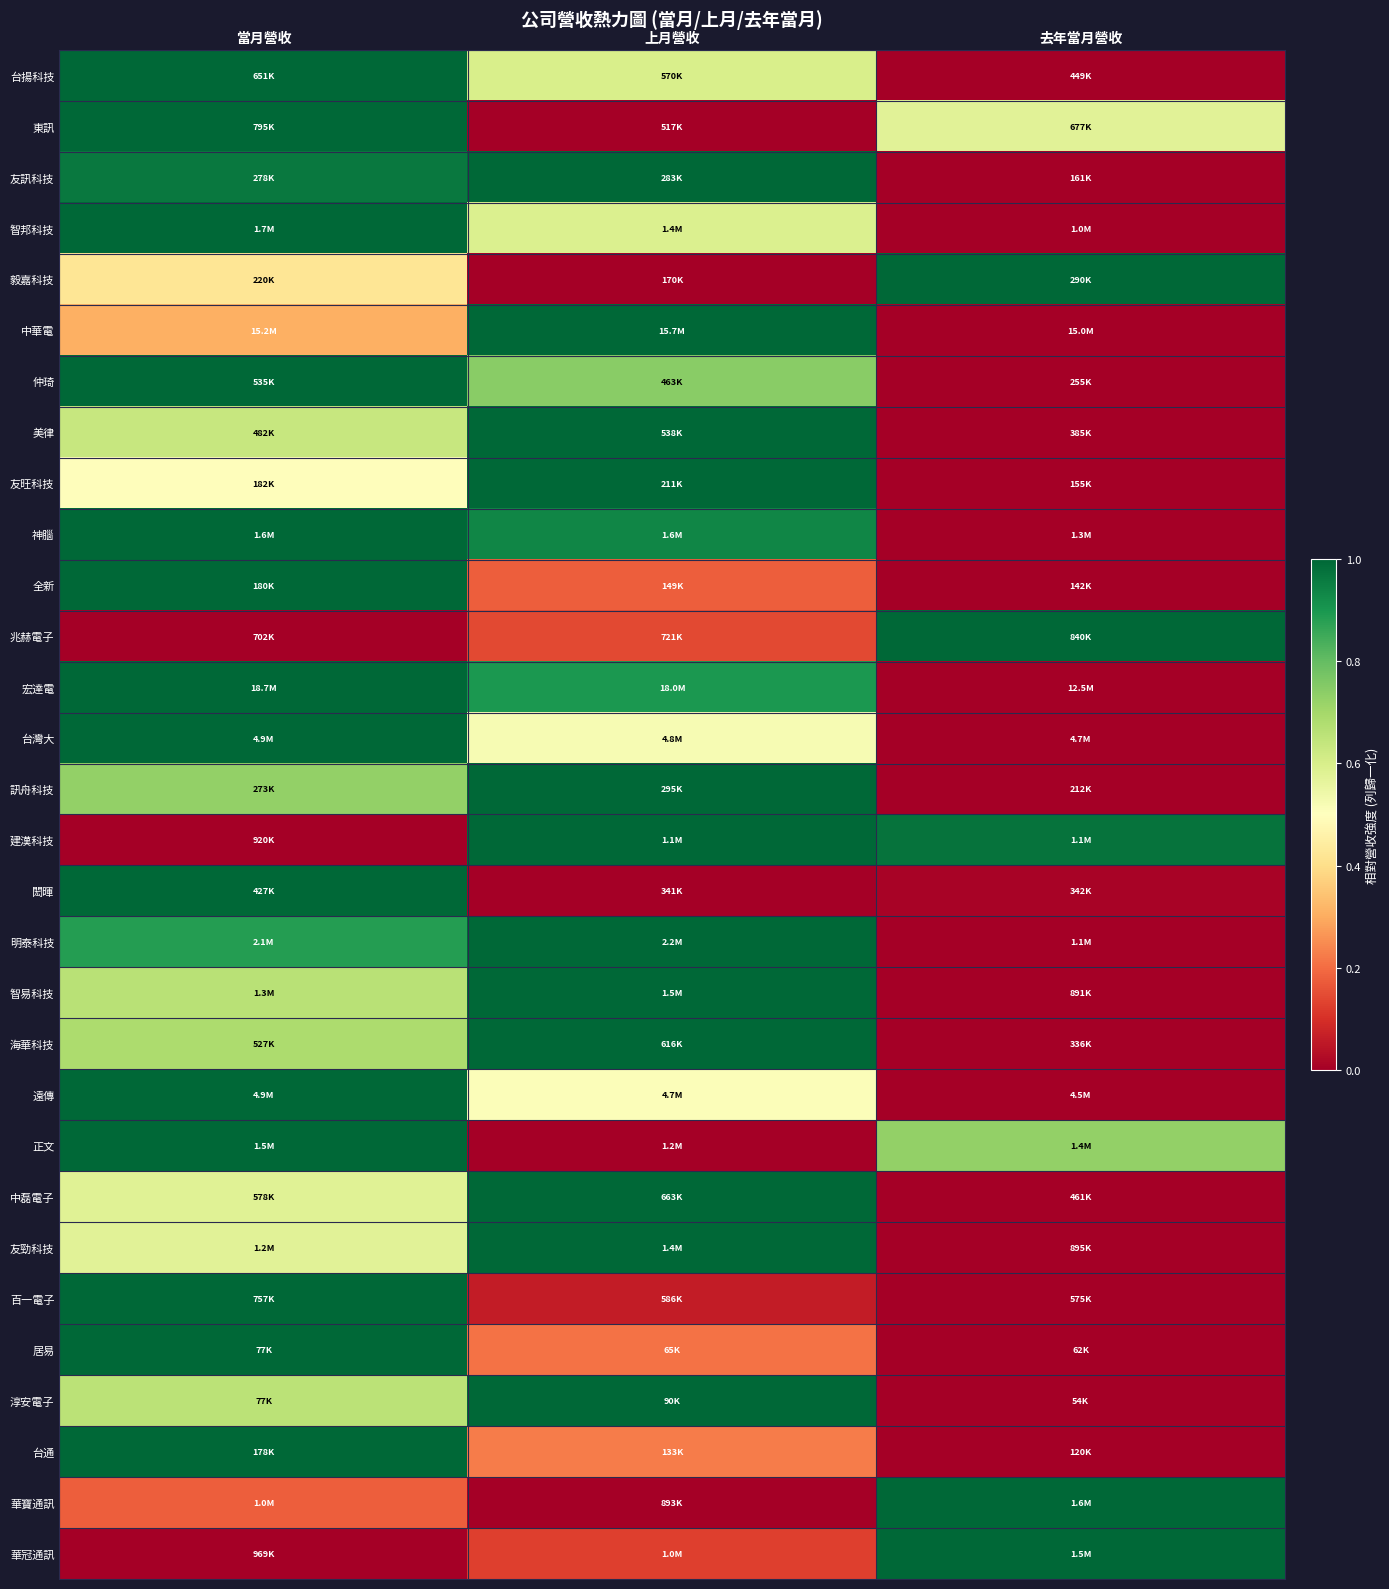

Reading right to left, what are all the values shown in this chart?

台揚科技: 去年當月營收=0.0	上月營收=0.6	當月營收=1.0
東訊: 去年當月營收=0.6	上月營收=0.0	當月營收=1.0
友訊科技: 去年當月營收=0.0	上月營收=1.0	當月營收=1.0
智邦科技: 去年當月營收=0.0	上月營收=0.6	當月營收=1.0
毅嘉科技: 去年當月營收=1.0	上月營收=0.0	當月營收=0.4
中華電: 去年當月營收=0.0	上月營收=1.0	當月營收=0.3
仲琦: 去年當月營收=0.0	上月營收=0.7	當月營收=1.0
美律: 去年當月營收=0.0	上月營收=1.0	當月營收=0.6
友旺科技: 去年當月營收=0.0	上月營收=1.0	當月營收=0.5
神腦: 去年當月營收=0.0	上月營收=0.9	當月營收=1.0
全新: 去年當月營收=0.0	上月營收=0.2	當月營收=1.0
兆赫電子: 去年當月營收=1.0	上月營收=0.1	當月營收=0.0
宏達電: 去年當月營收=0.0	上月營收=0.9	當月營收=1.0
台灣大: 去年當月營收=0.0	上月營收=0.5	當月營收=1.0
訊舟科技: 去年當月營收=0.0	上月營收=1.0	當月營收=0.7
建漢科技: 去年當月營收=1.0	上月營收=1.0	當月營收=0.0
閎暉: 去年當月營收=0.0	上月營收=0.0	當月營收=1.0
明泰科技: 去年當月營收=0.0	上月營收=1.0	當月營收=0.9
智易科技: 去年當月營收=0.0	上月營收=1.0	當月營收=0.7
海華科技: 去年當月營收=0.0	上月營收=1.0	當月營收=0.7
遠傳: 去年當月營收=0.0	上月營收=0.5	當月營收=1.0
正文: 去年當月營收=0.7	上月營收=0.0	當月營收=1.0
中磊電子: 去年當月營收=0.0	上月營收=1.0	當月營收=0.6
友勁科技: 去年當月營收=0.0	上月營收=1.0	當月營收=0.6
百一電子: 去年當月營收=0.0	上月營收=0.1	當月營收=1.0
居易: 去年當月營收=0.0	上月營收=0.2	當月營收=1.0
淳安電子: 去年當月營收=0.0	上月營收=1.0	當月營收=0.7
台通: 去年當月營收=0.0	上月營收=0.2	當月營收=1.0
華寶通訊: 去年當月營收=1.0	上月營收=0.0	當月營收=0.2
華冠通訊: 去年當月營收=1.0	上月營收=0.1	當月營收=0.0